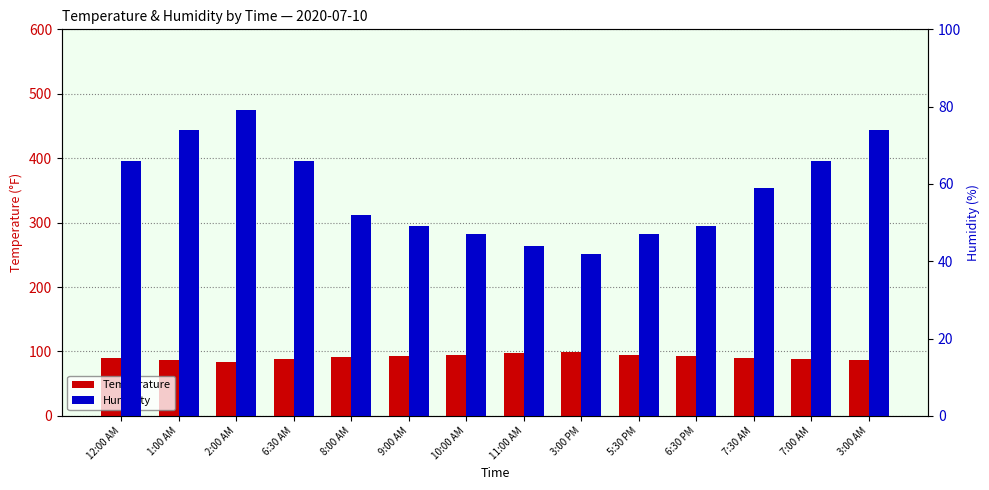

Between 3:00 PM and 10:00 AM, which is larger?

3:00 PM